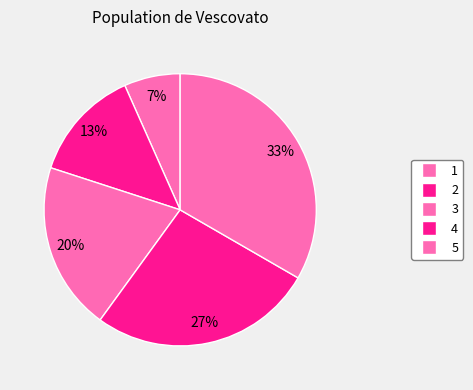

How many slices are in this pie chart?

5